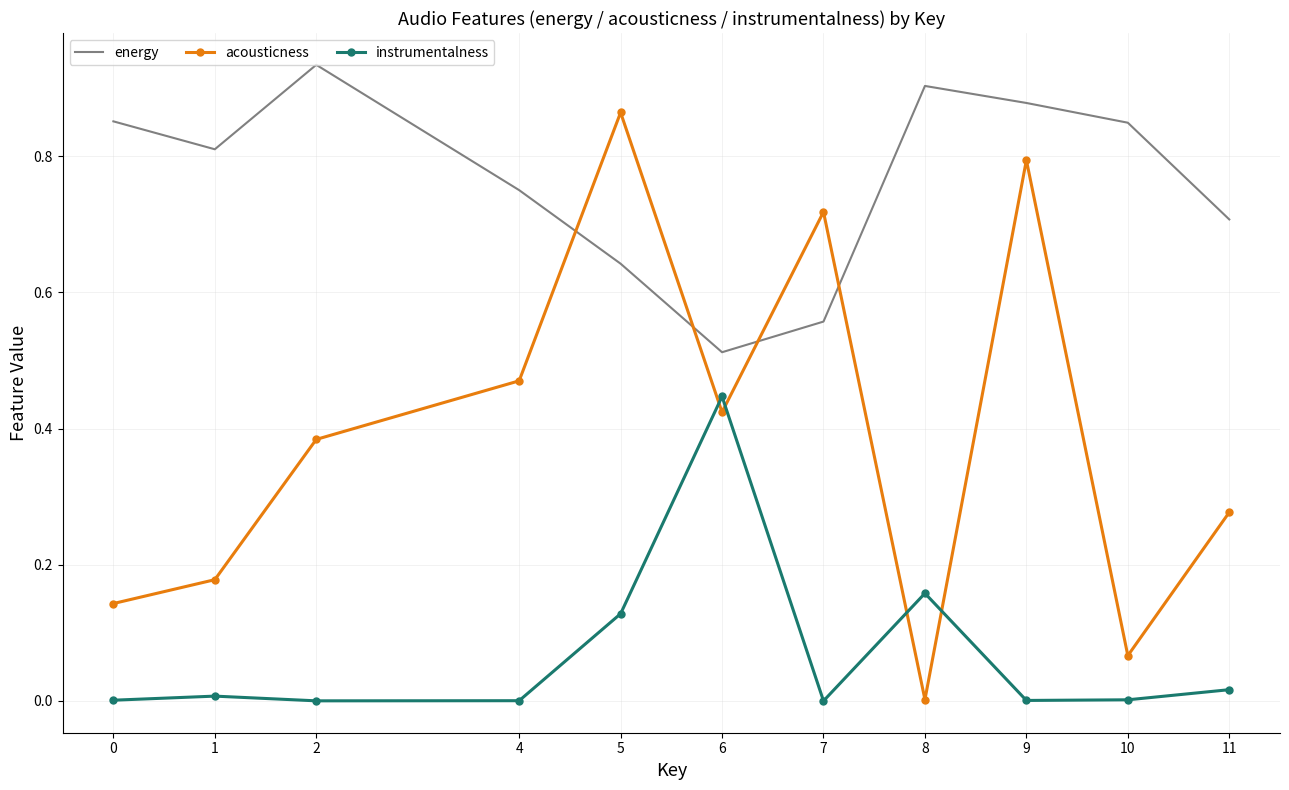

At which category does the chart reach its peak across all series?

2